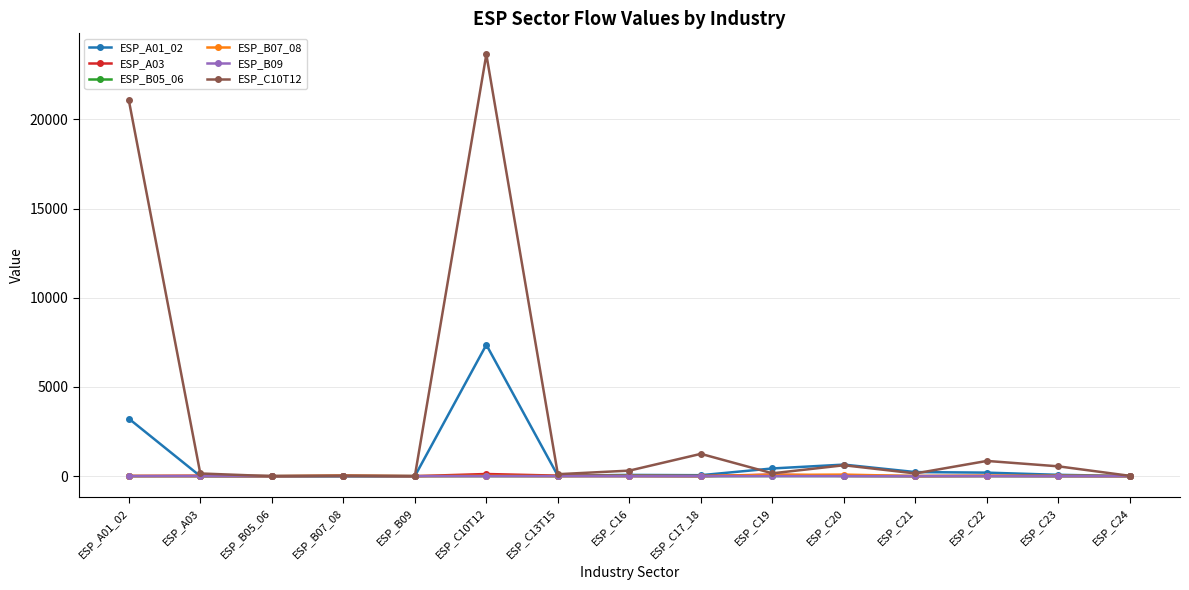

What is the sum of all ESP_A03 values?

340.5